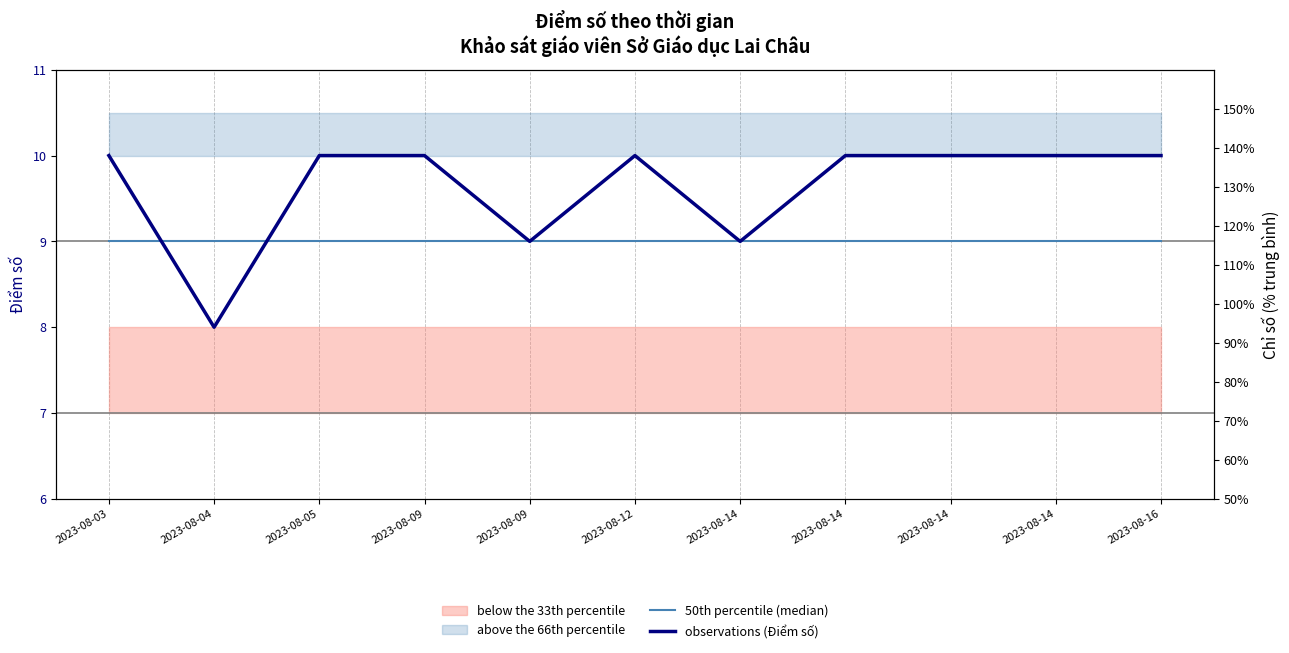

Reading left to right, list all the values displayed in this chart.

50th percentile (median): 2023-08-03=9	2023-08-04=9	2023-08-05=9	2023-08-09=9	2023-08-09=9	2023-08-12=9	2023-08-14=9	2023-08-14=9	2023-08-14=9	2023-08-14=9	2023-08-16=9
observations (Điểm số): 2023-08-03=10	2023-08-04=8	2023-08-05=10	2023-08-09=10	2023-08-09=9	2023-08-12=10	2023-08-14=9	2023-08-14=10	2023-08-14=10	2023-08-14=10	2023-08-16=10